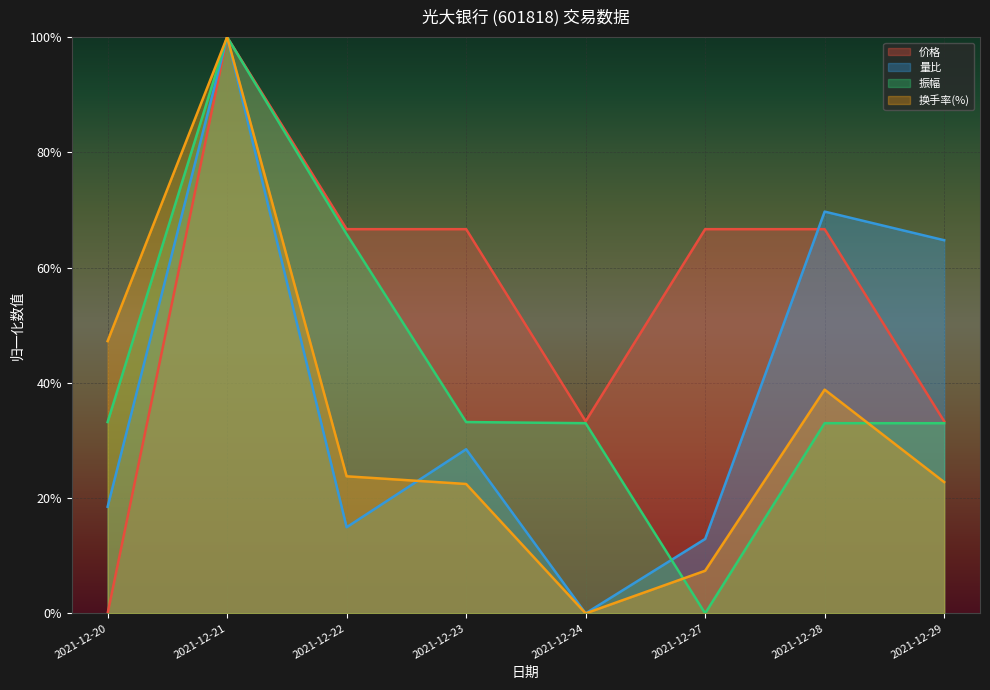

Which label corresponds to the smallest value in the chart?

2021-12-24